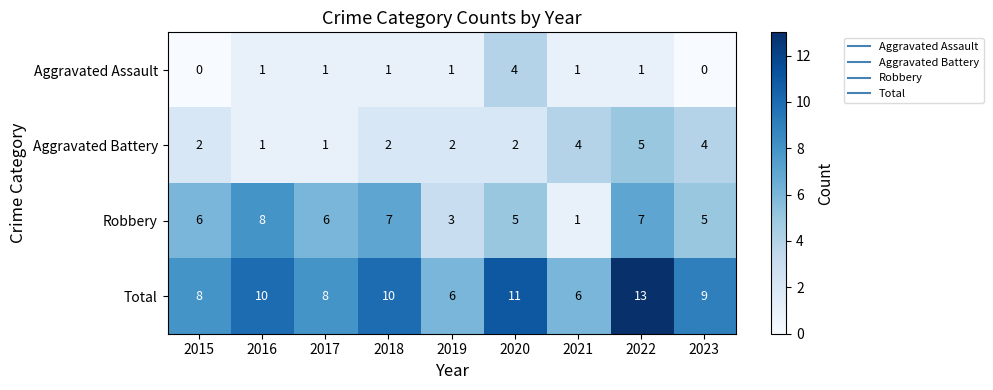

Rank the series by their average value, from highest to lowest.

Total, Robbery, Aggravated Battery, Aggravated Assault